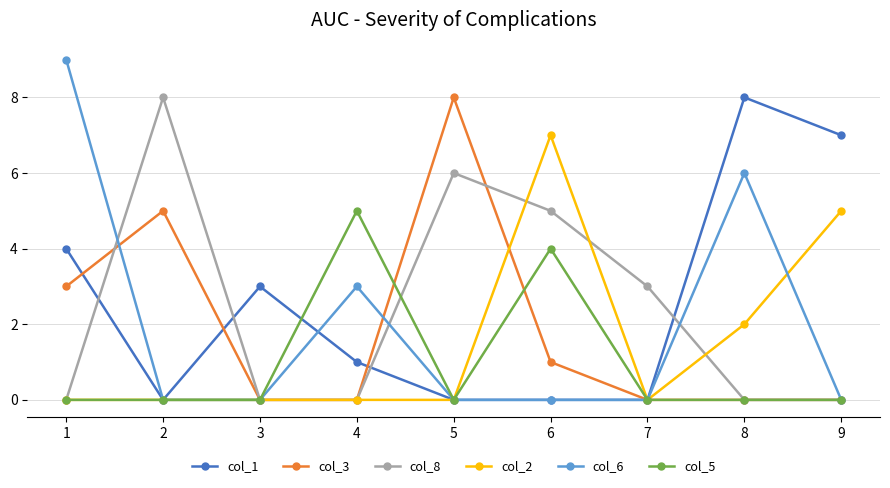

After their last crossing, which series has the higher values: col_8 or col_1?

col_1